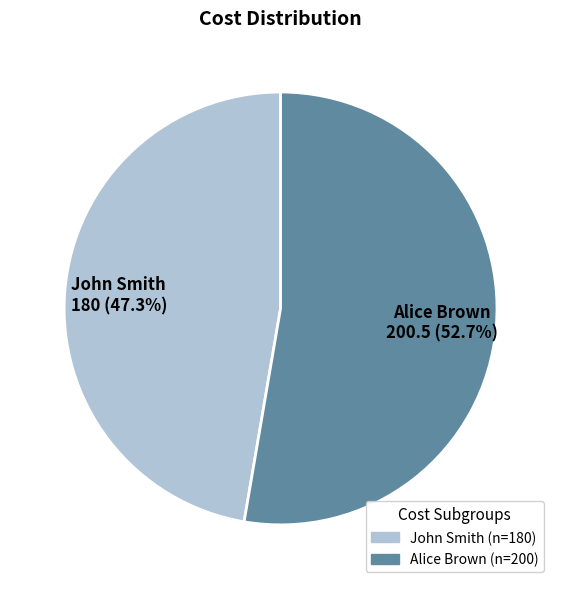

Which category has the biggest portion of the pie?

Alice Brown